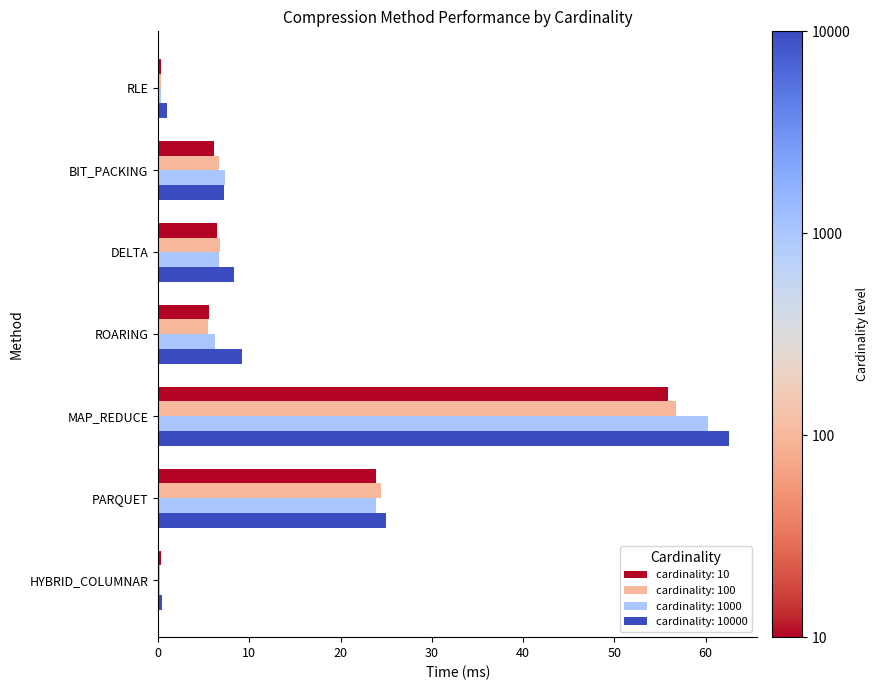

What is the highest value of the cardinality: 10000 series?

62.5